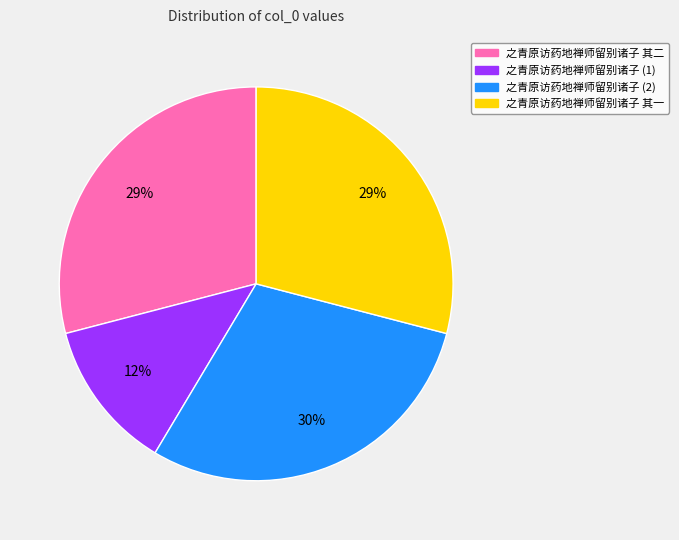

To the nearest percent, what is the average slice percentage?

25%